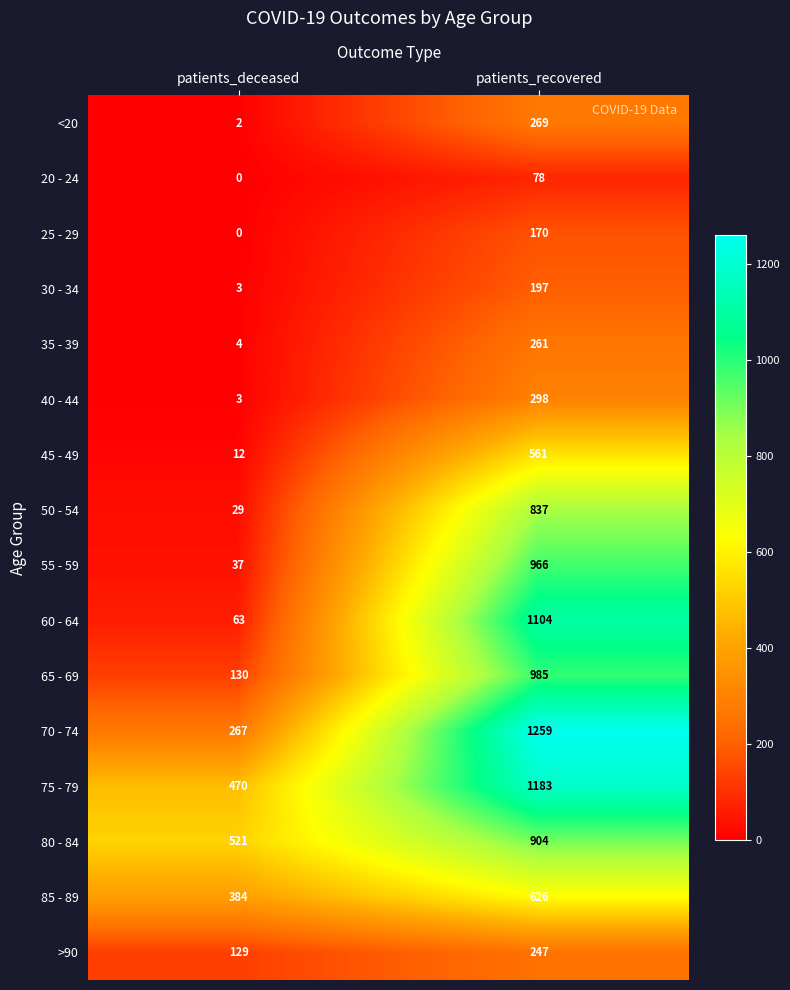

Rank the series by their maximum value, from highest to lowest.

70 - 74, 75 - 79, 60 - 64, 65 - 69, 55 - 59, 80 - 84, 50 - 54, 85 - 89, 45 - 49, 40 - 44, <20, 35 - 39, >90, 30 - 34, 25 - 29, 20 - 24